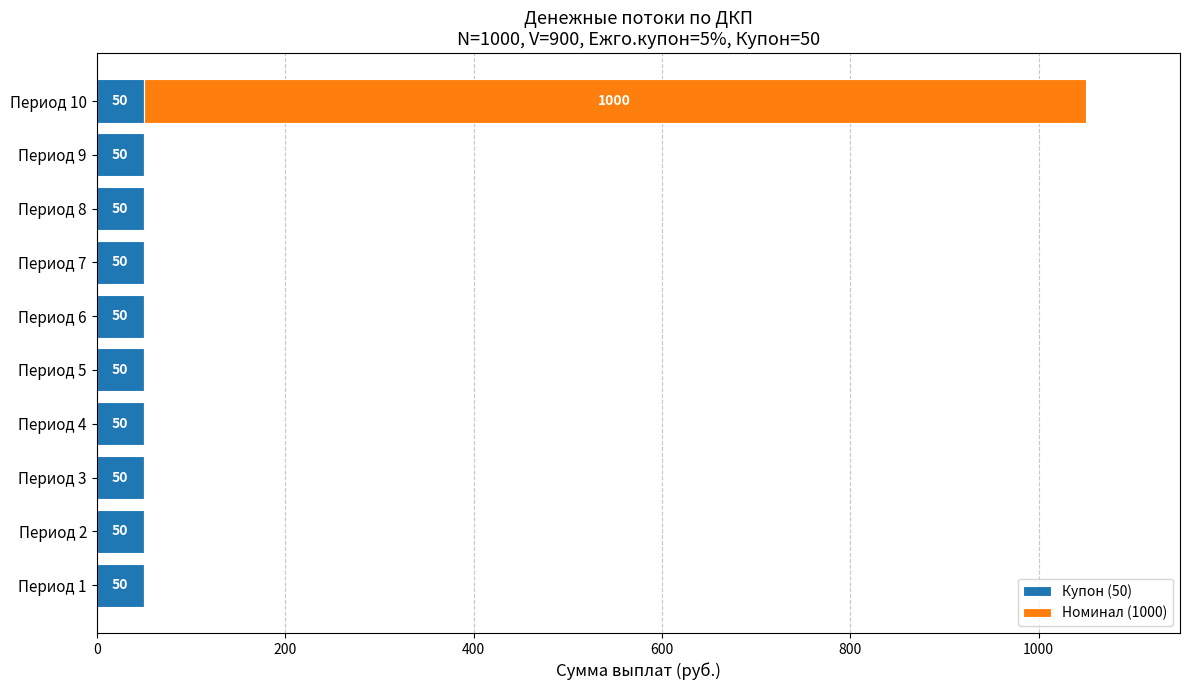

The value of Купон (50) at Период 8 is 50. True or false?

True